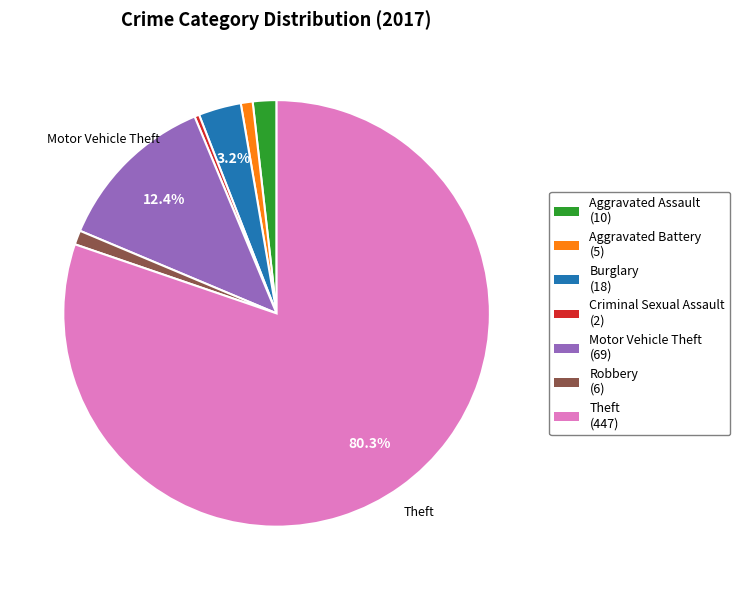

Does any single category account for the majority?

Yes